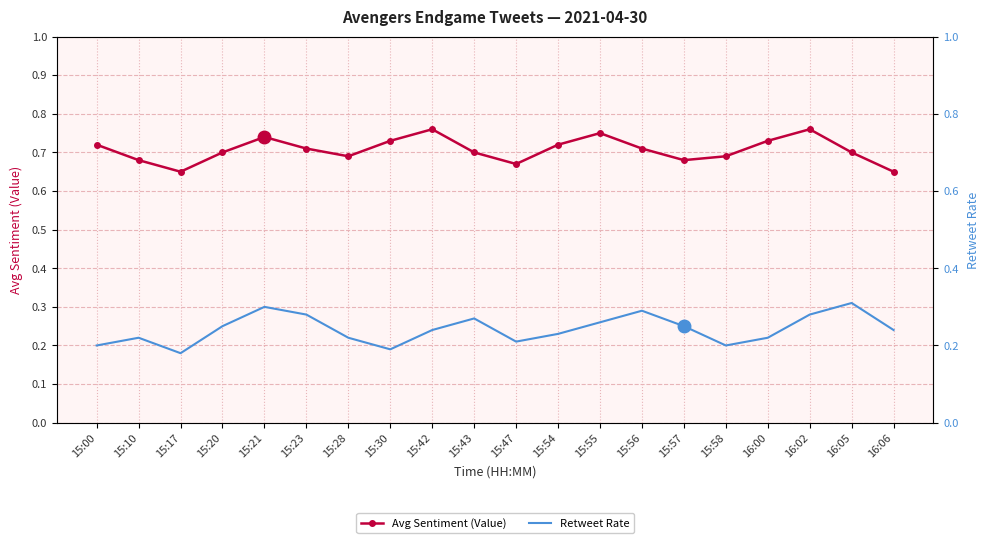

The Avg Sentiment (Value) series shows 0.2 at 15:55. True or false?

False